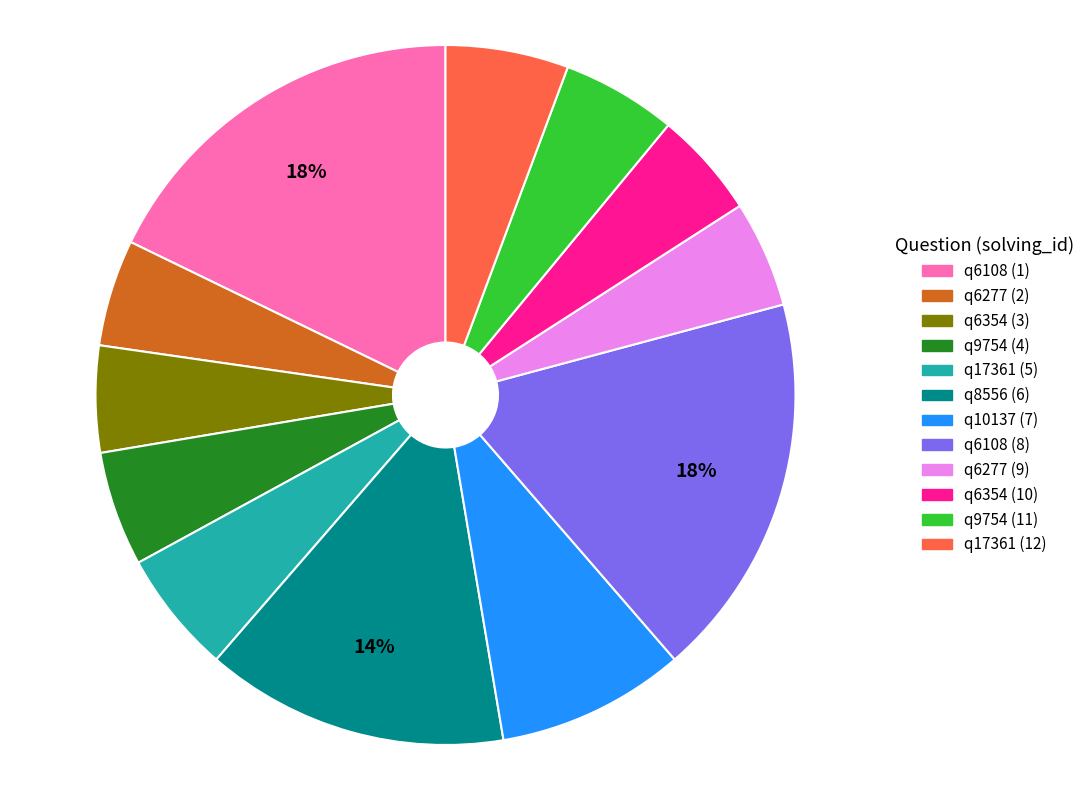

Does q17361 (12) represent more than half of the total?

No